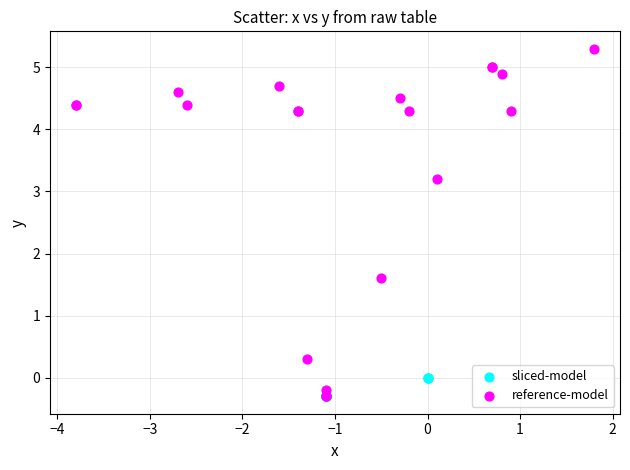

Which series has the widest spread of Y values?

reference-model